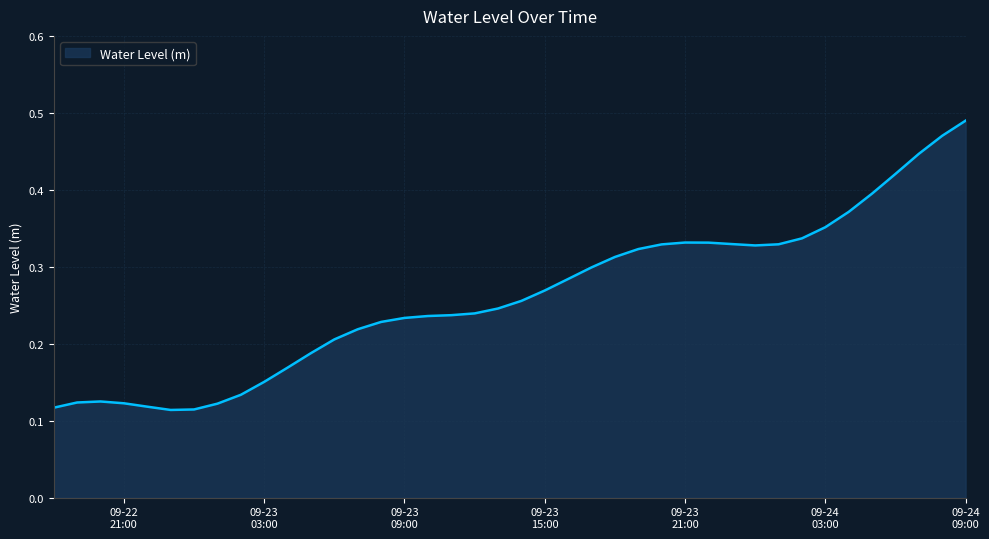

Reading left to right, what are all the values shown in this chart?

0.1	0.1	0.1	0.1	0.1	0.1	0.1	0.1	0.1	0.2	0.2	0.2	0.2	0.2	0.2	0.2	0.2	0.2	0.2	0.2	0.3	0.3	0.3	0.3	0.3	0.3	0.3	0.3	0.3	0.3	0.3	0.3	0.3	0.4	0.4	0.4	0.4	0.4	0.5	0.5